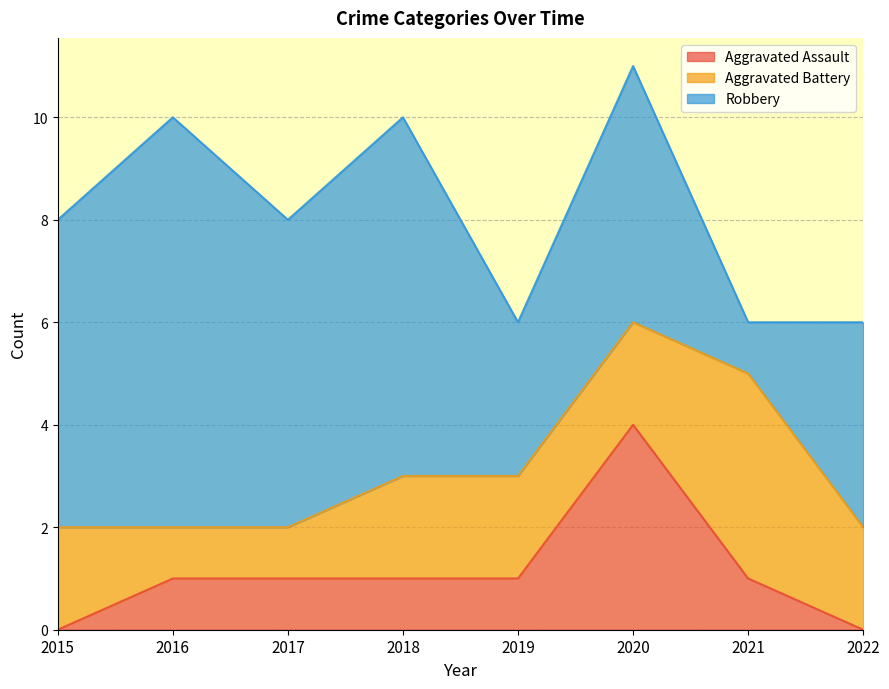

Is the value of Robbery at 2022 greater than the value of Aggravated Assault at 2021?

Yes